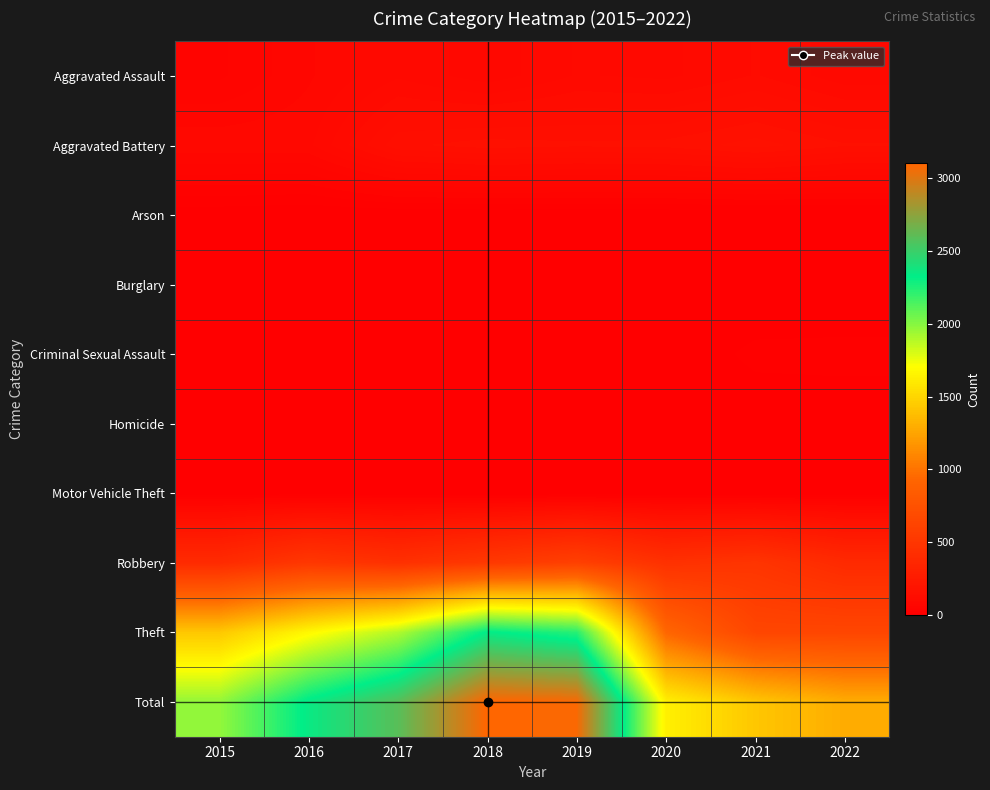

What is the difference between the highest and lowest values at 2021?

1422